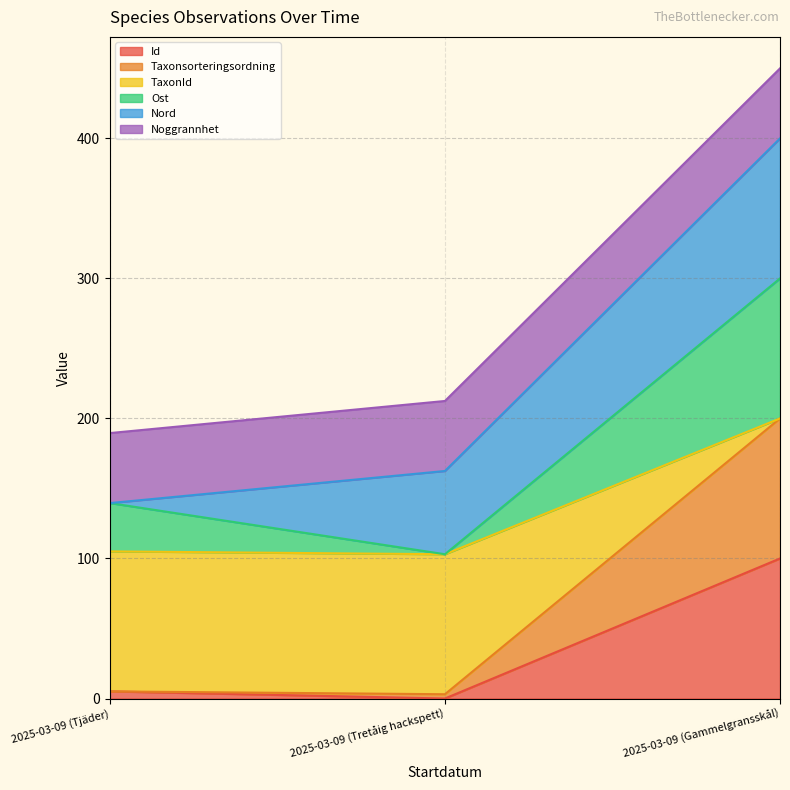

How many lines are shown in the chart?

6